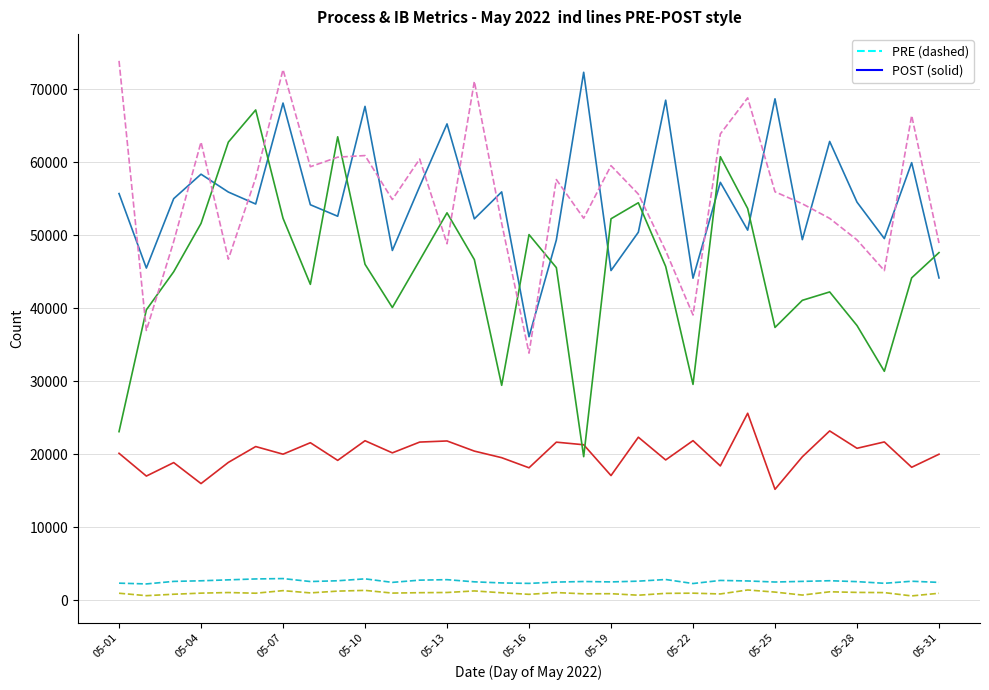

What is the greatest value displayed?

73887